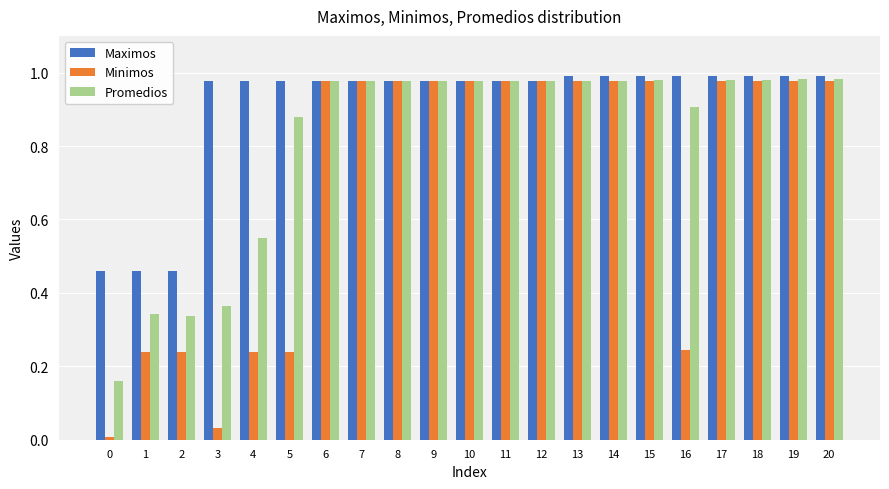

Which series has the widest spread of values?

Minimos